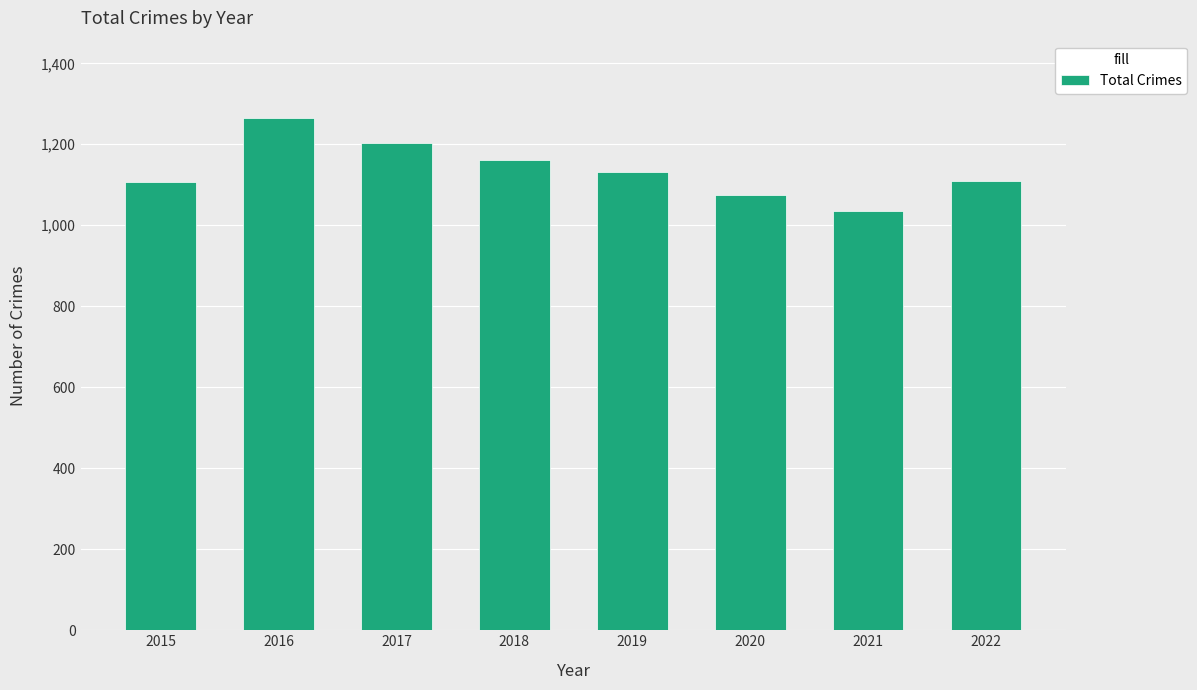

How many data points are less than 1131?

4